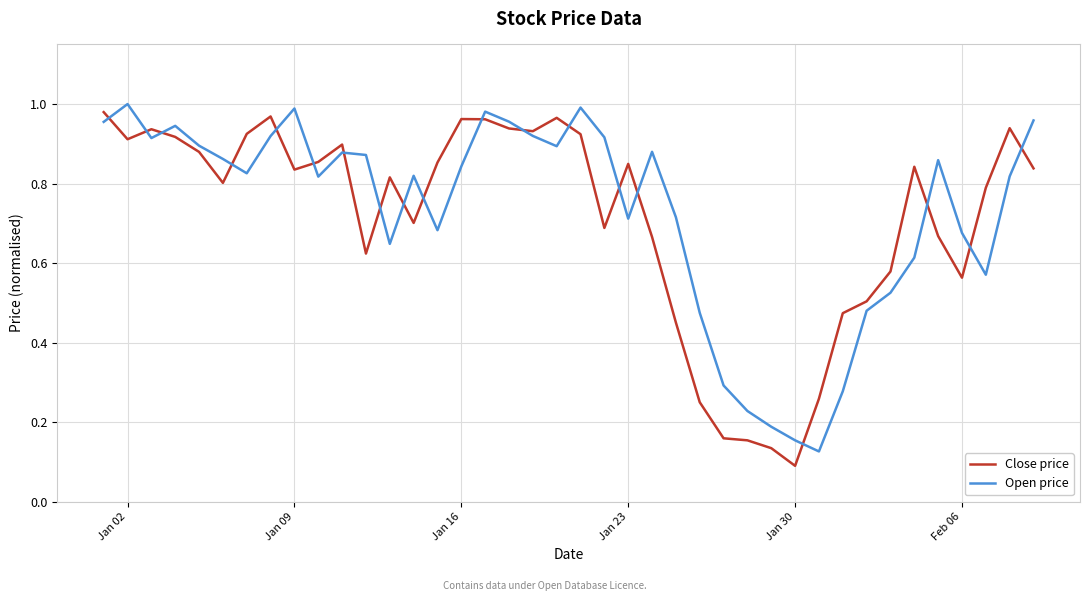

True or false: Open price and Close price cross at least once.

True